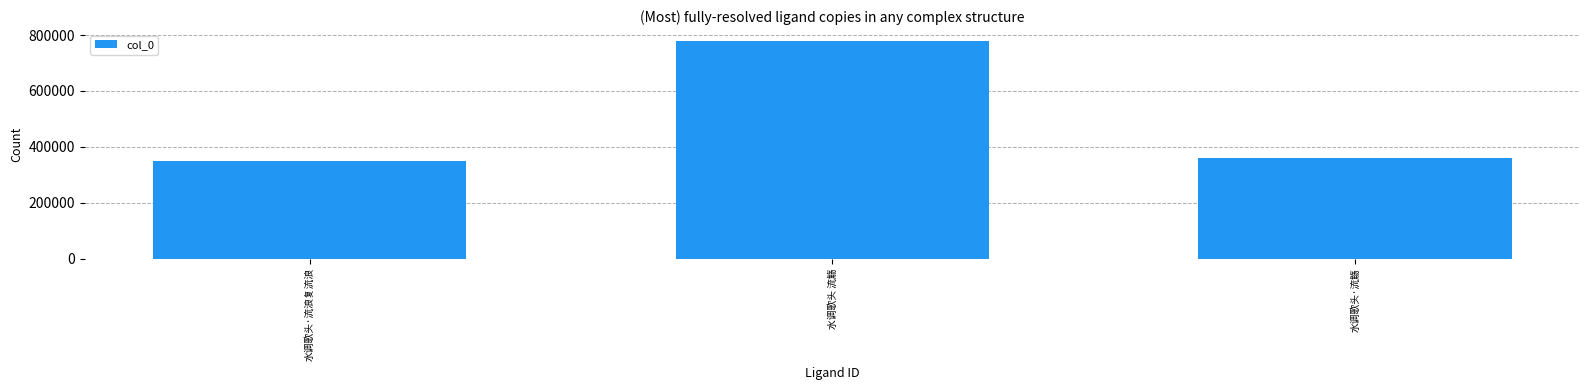

What is the smallest value displayed?

350101